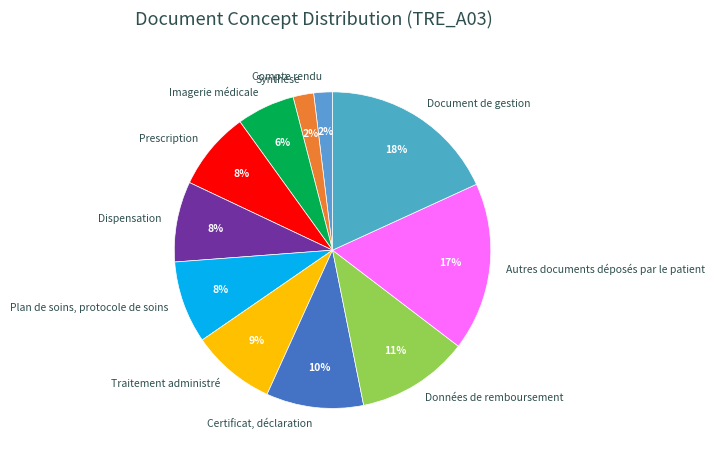

True or false: Document de gestion accounts for 5% of the total.

False